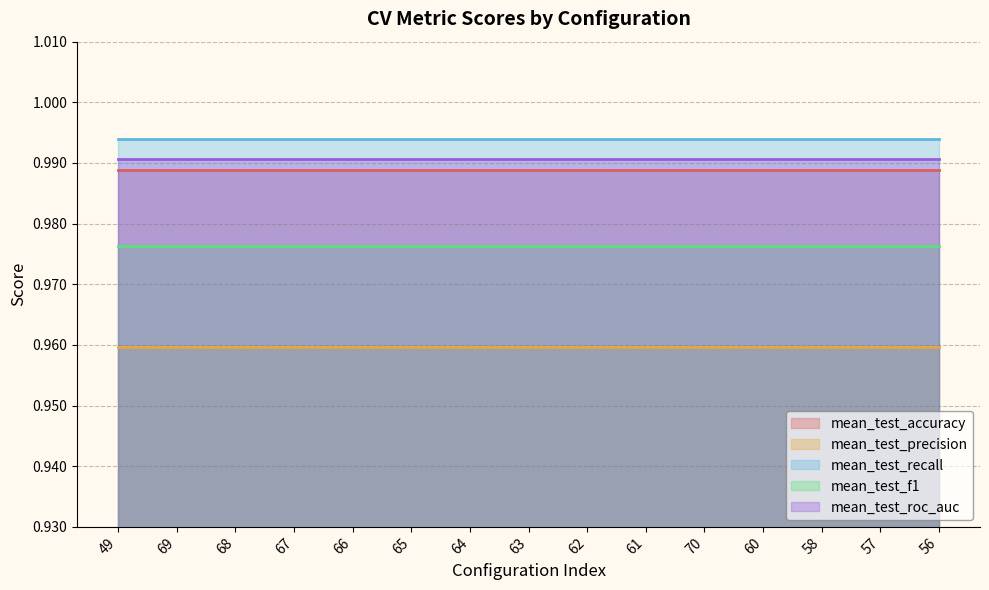

The mean_test_recall series shows 1.0 at 60. True or false?

True